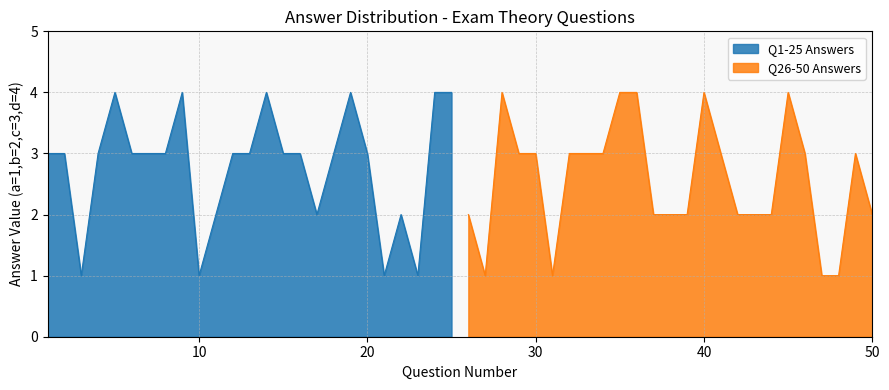

At which category does Answer B (count) reach its first local valley?

3